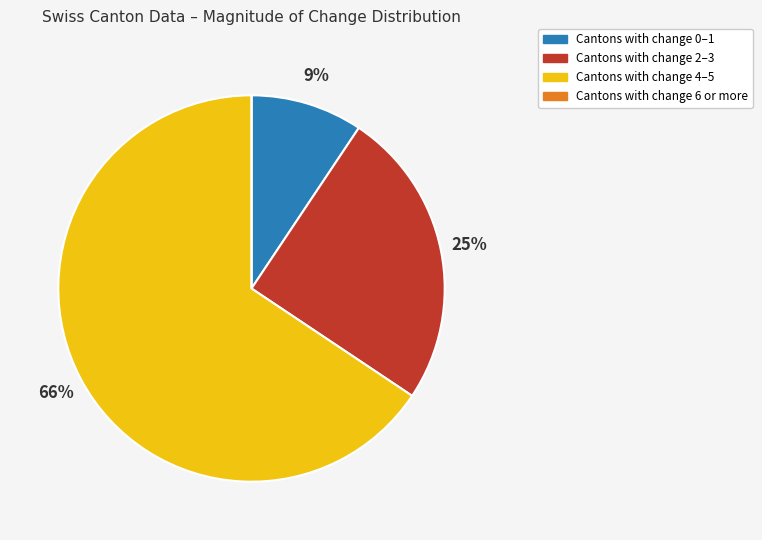

Combined, do Cantons with change 0–1 and Cantons with change 4–5 account for over 50%?

Yes